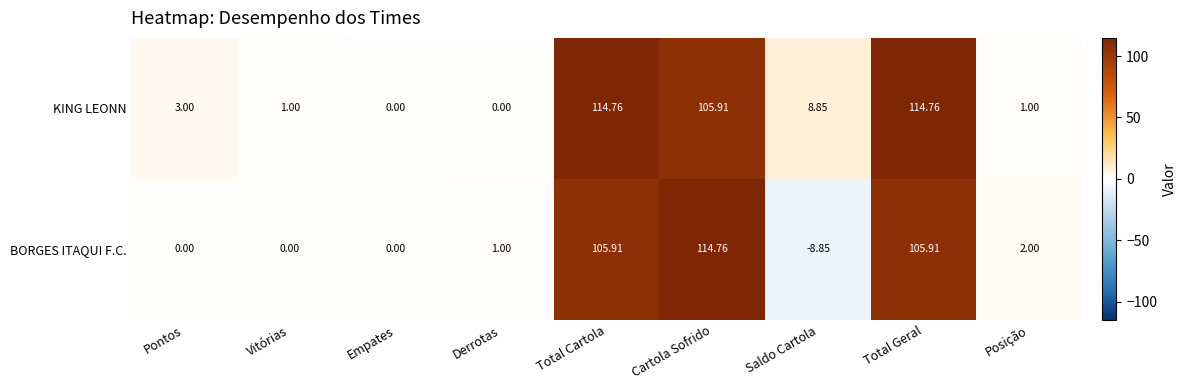

How many distinct data groups are displayed?

2